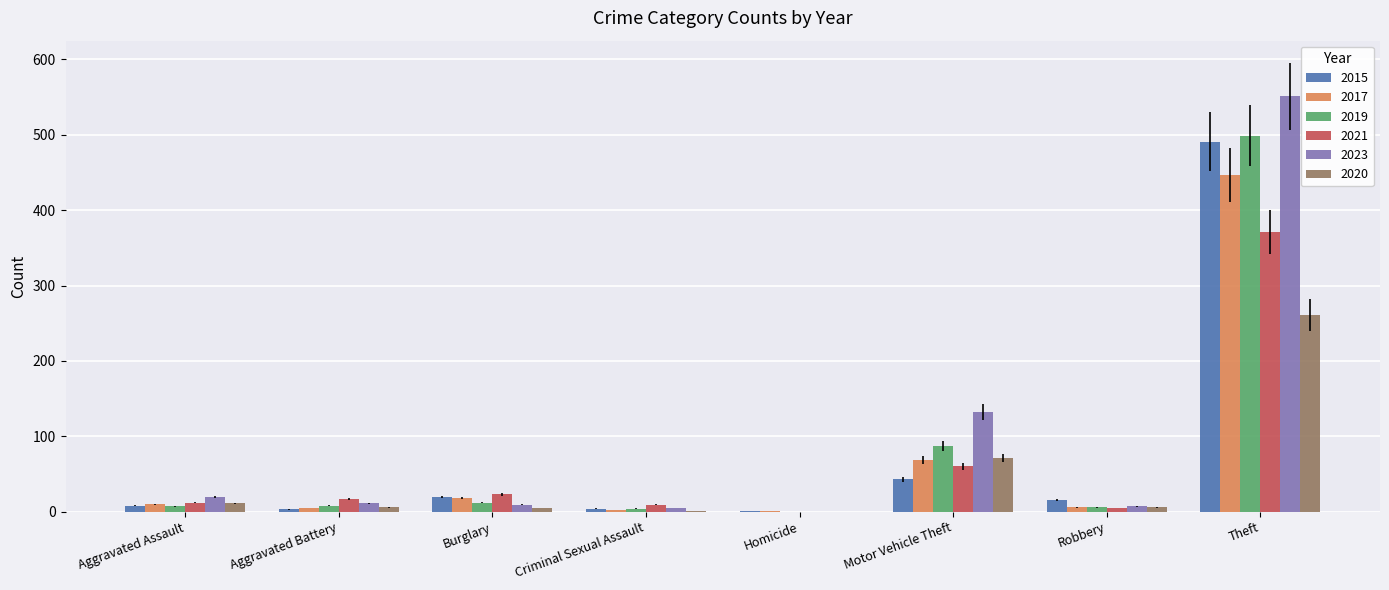

What is the maximum value shown in the chart?

551